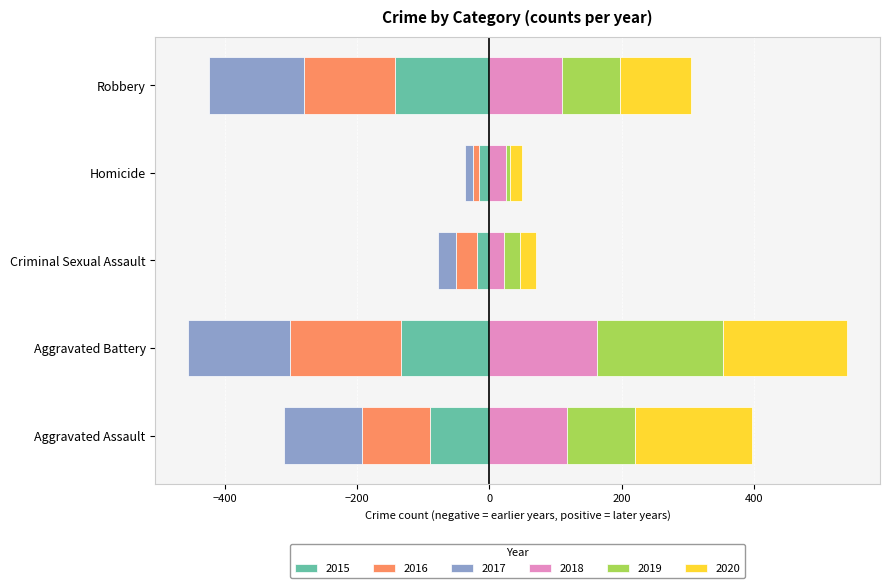

Reading left to right, list all the values displayed in this chart.

2015: -89	-133	-18	-15	-143
2016: -103	-168	-32	-10	-137
2017: -118	-154	-28	-11	-144
2018: 118	163	23	26	110
2019: 103	190	24	5	88
2020: 176	188	24	19	107